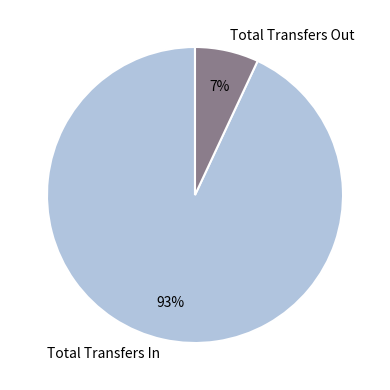

Which slice is the smallest?

Total Transfers Out